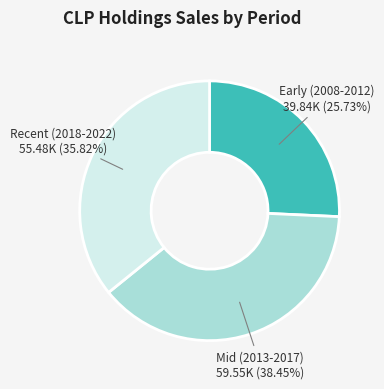

Is there any slice that represents more than half of the pie?

No